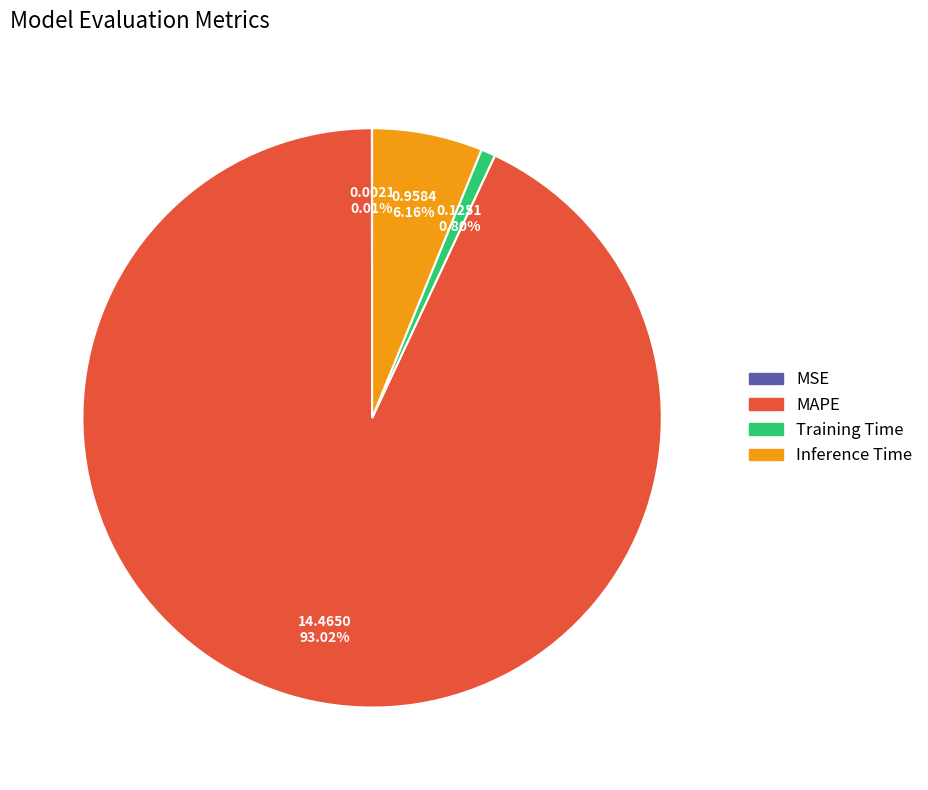

Which slice is the largest?

MAPE